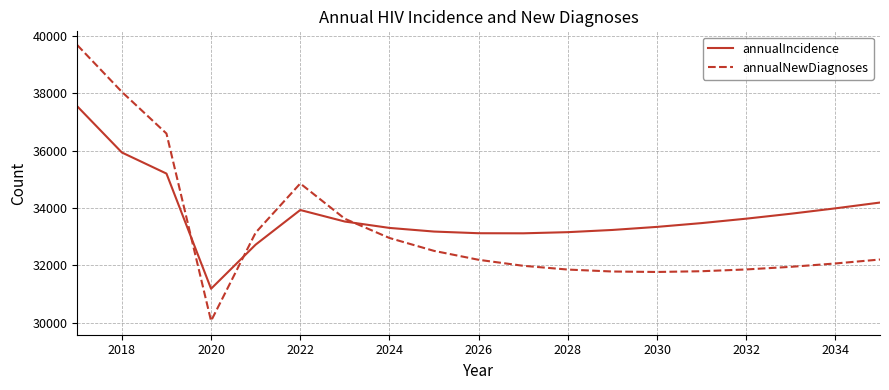

Which series has the largest total across all categories?

annualIncidence